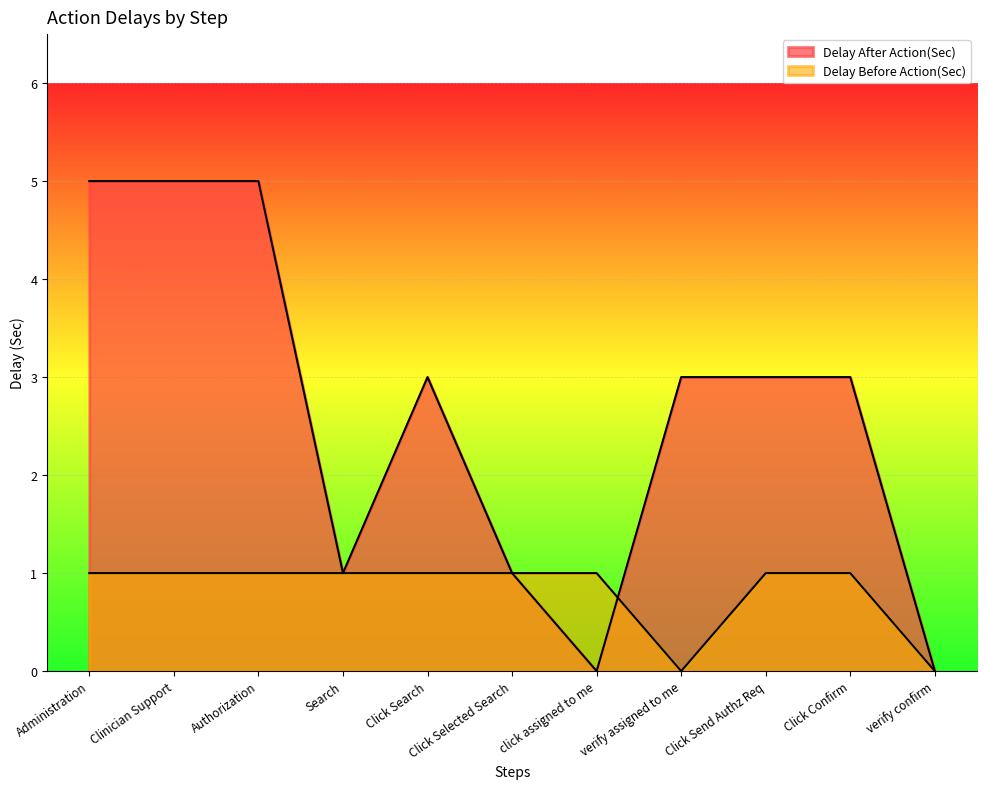

In Delay Before Action(Sec), how many points are lower than both neighbors (excluding endpoints)?

1